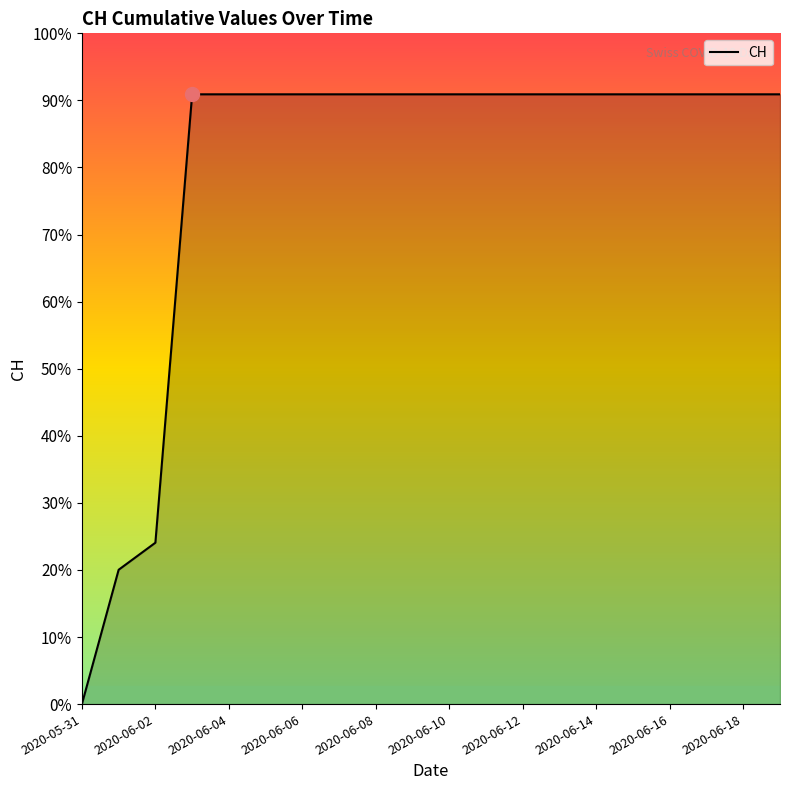

Reading left to right, extract all data points from this chart.

0	139	167	631	631	631	631	631	631	631	631	631	631	631	631	631	631	631	631	631